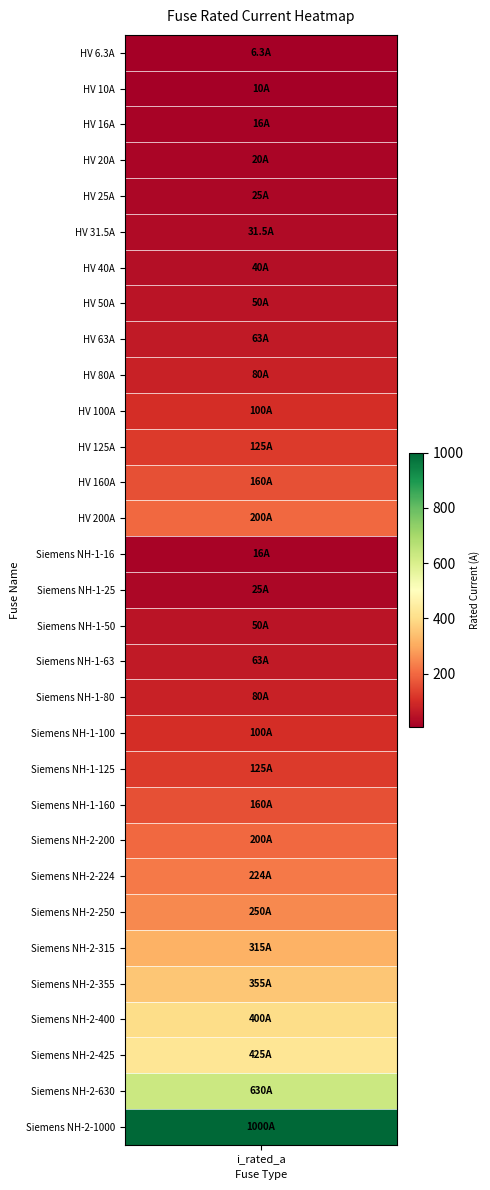

The chart shows a value of 425.0 at Siemens NH-2-425. True or false?

True